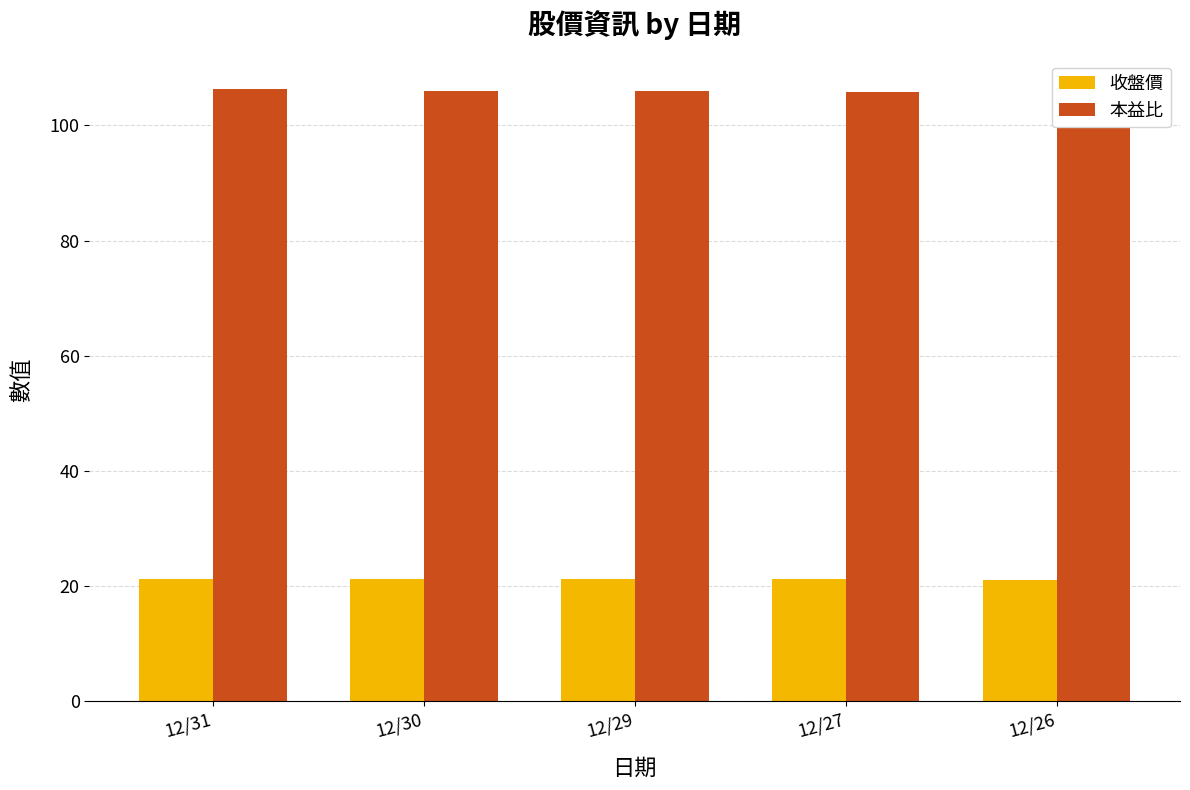

Which series has the largest total across all categories?

本益比